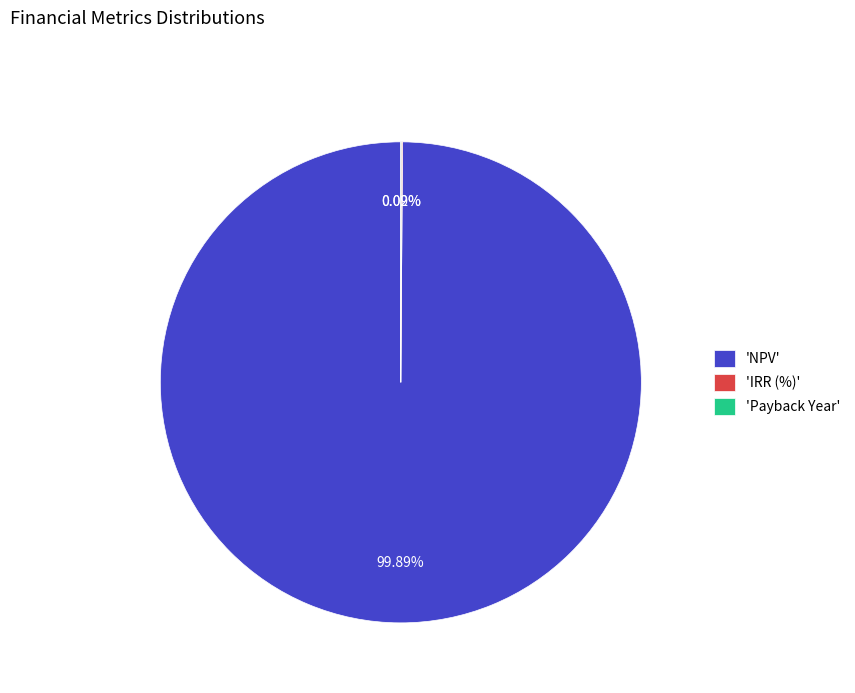

Does 'NPV' represent more than half of the total?

Yes